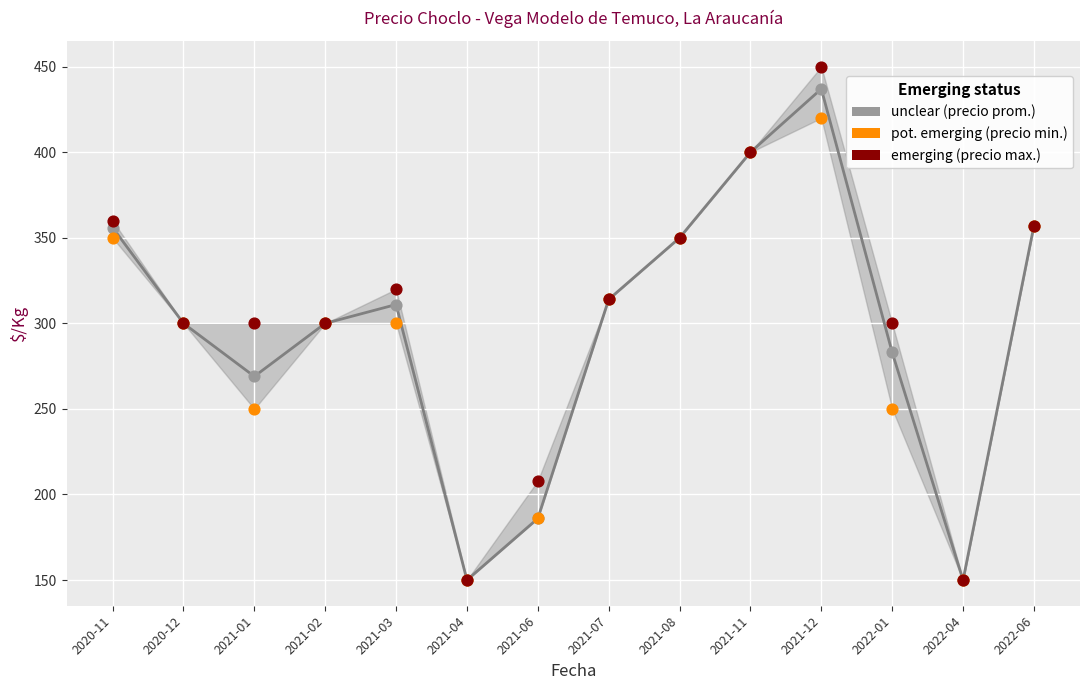

Which series has the widest spread of Y values?

emerging (precio max.)